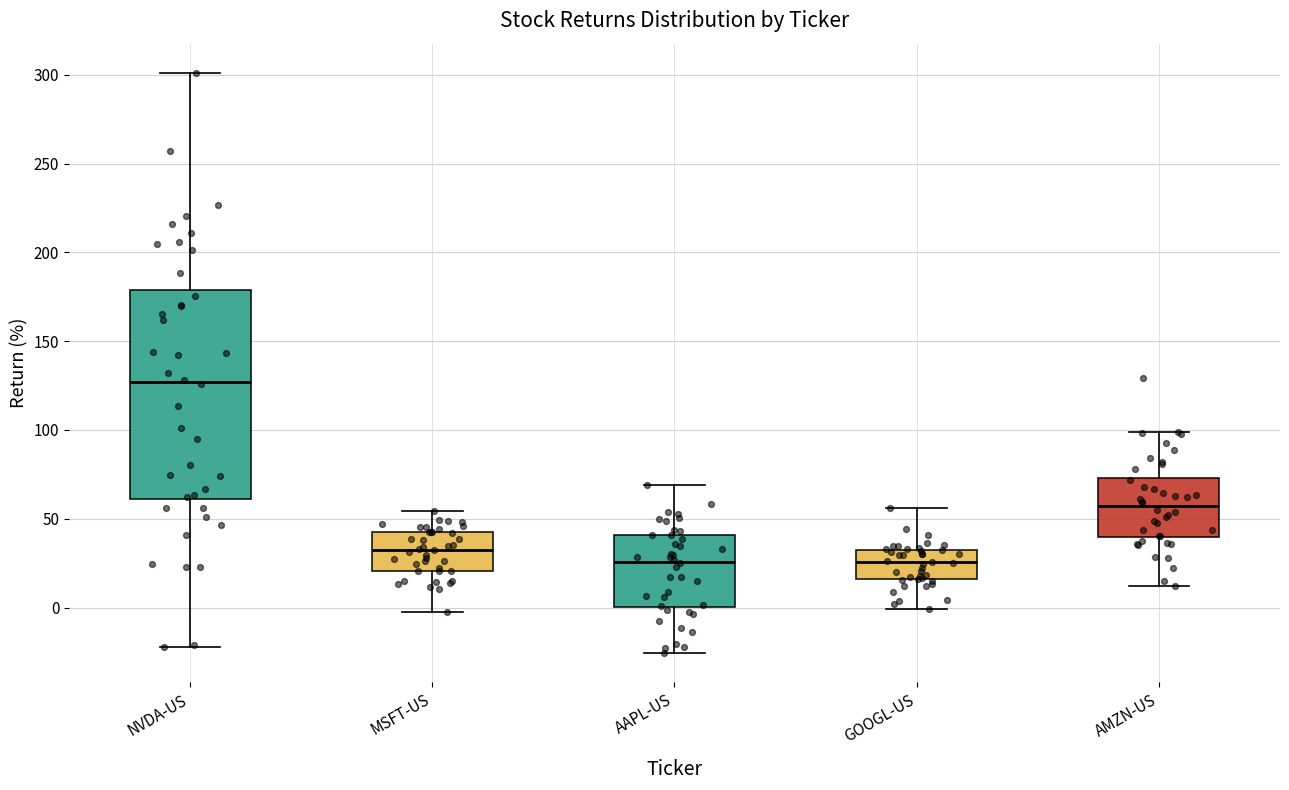

Comparing the boxes themselves (not the whiskers), which one is the tallest?

NVDA-US